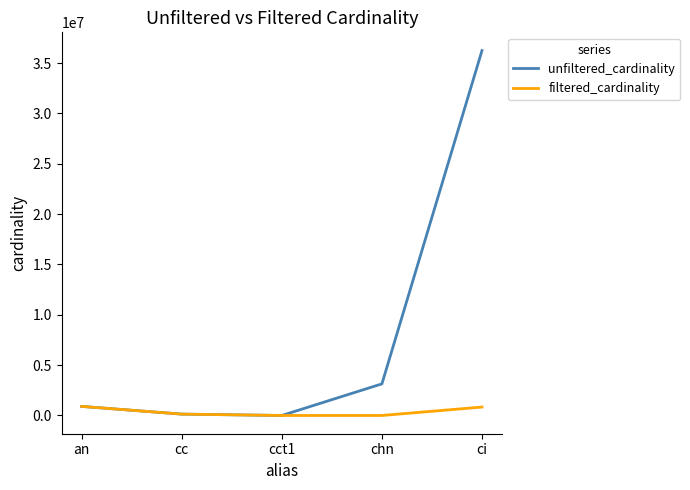

At which category is the sum across all series the highest?

ci